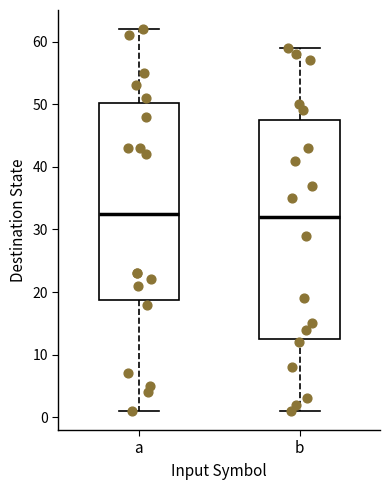

Which box is the tallest, from its lower edge to its upper edge?

b